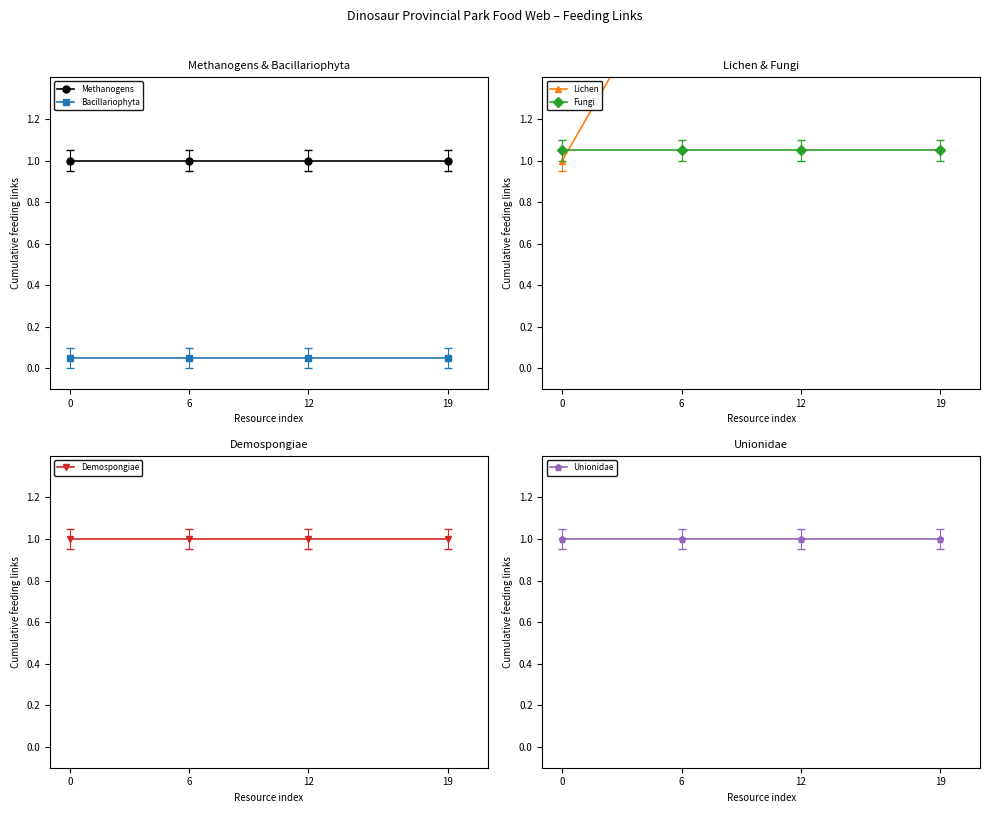

What is the value of the Lichen point at the 1st from the left?

1.0